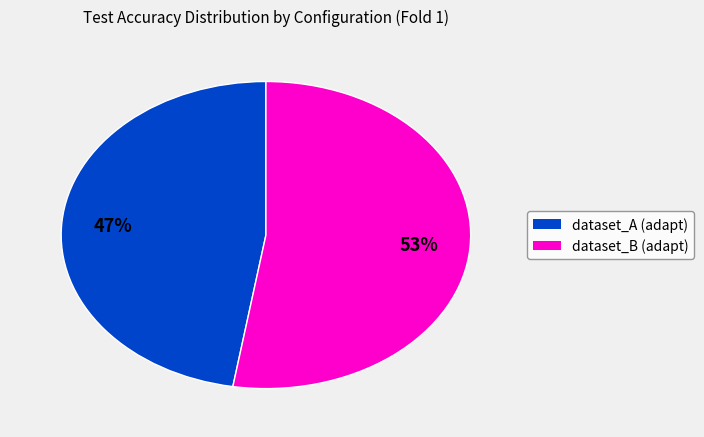

Is there any slice that represents more than half of the pie?

Yes